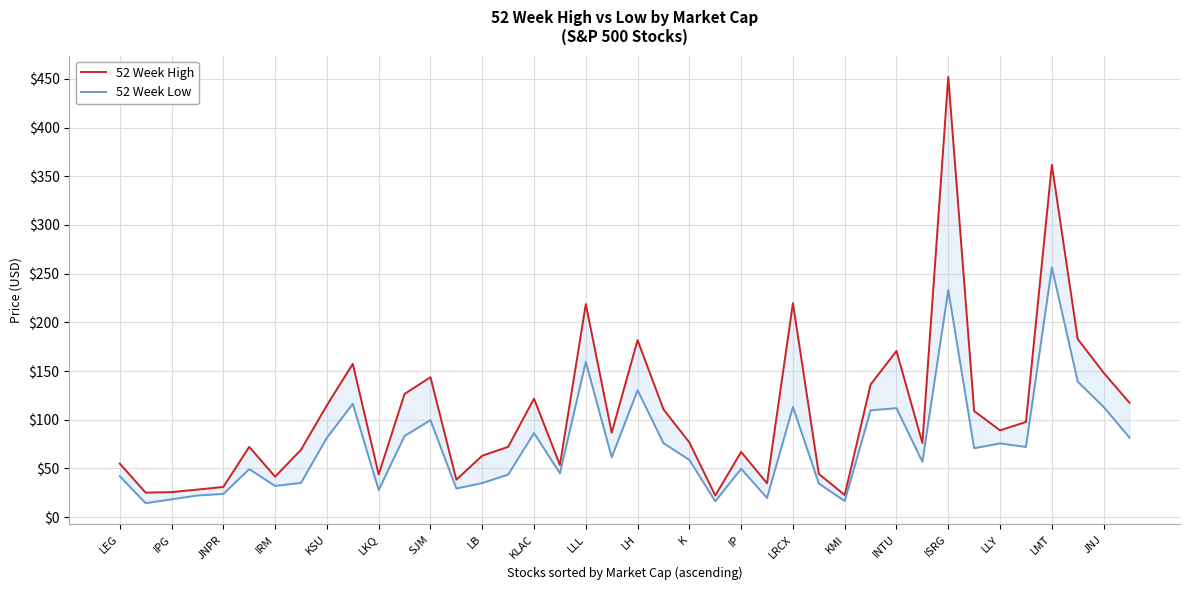

True or false: 52 Week High has a value of 44.4 at 27.

True